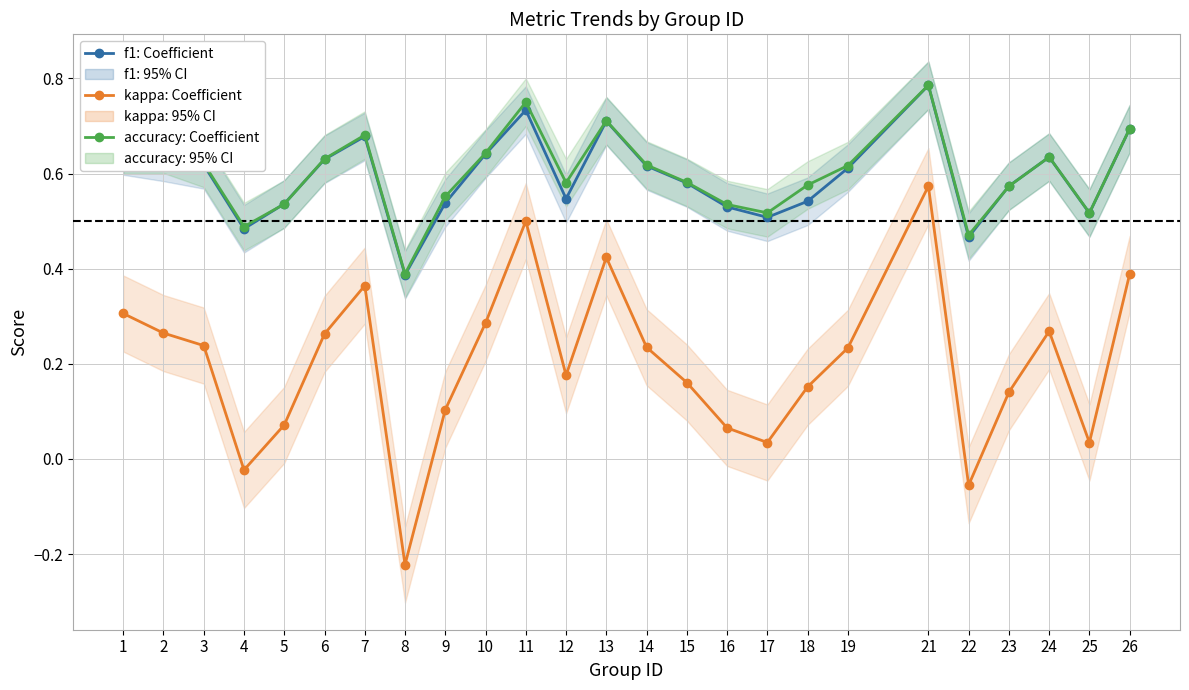

What is the sum of all accuracy values?

15.0